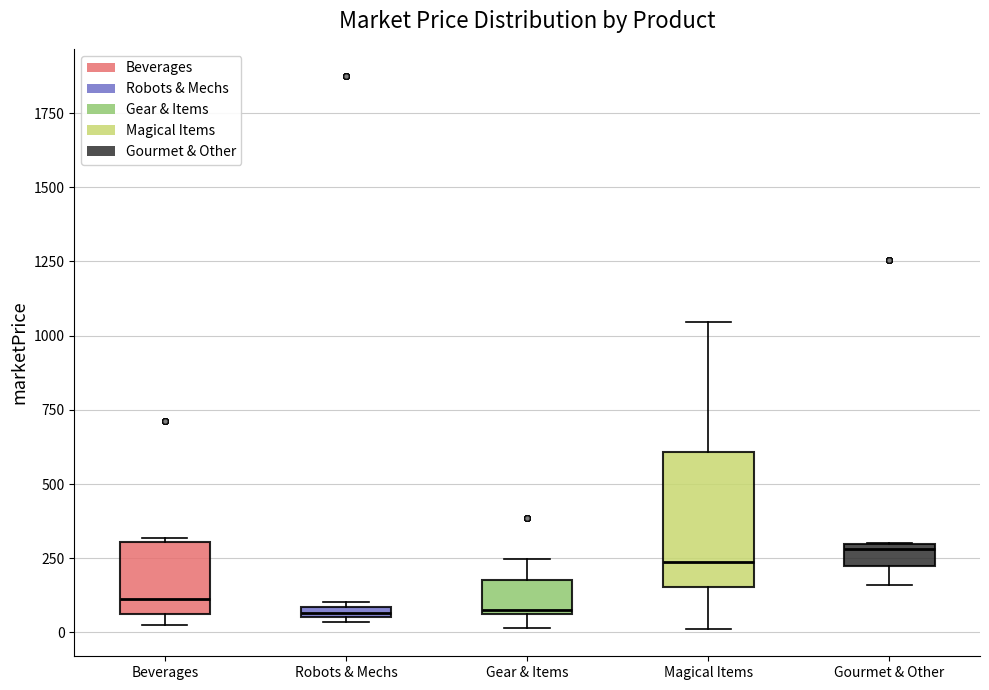

Which box is the tallest, from its lower edge to its upper edge?

Magical Items